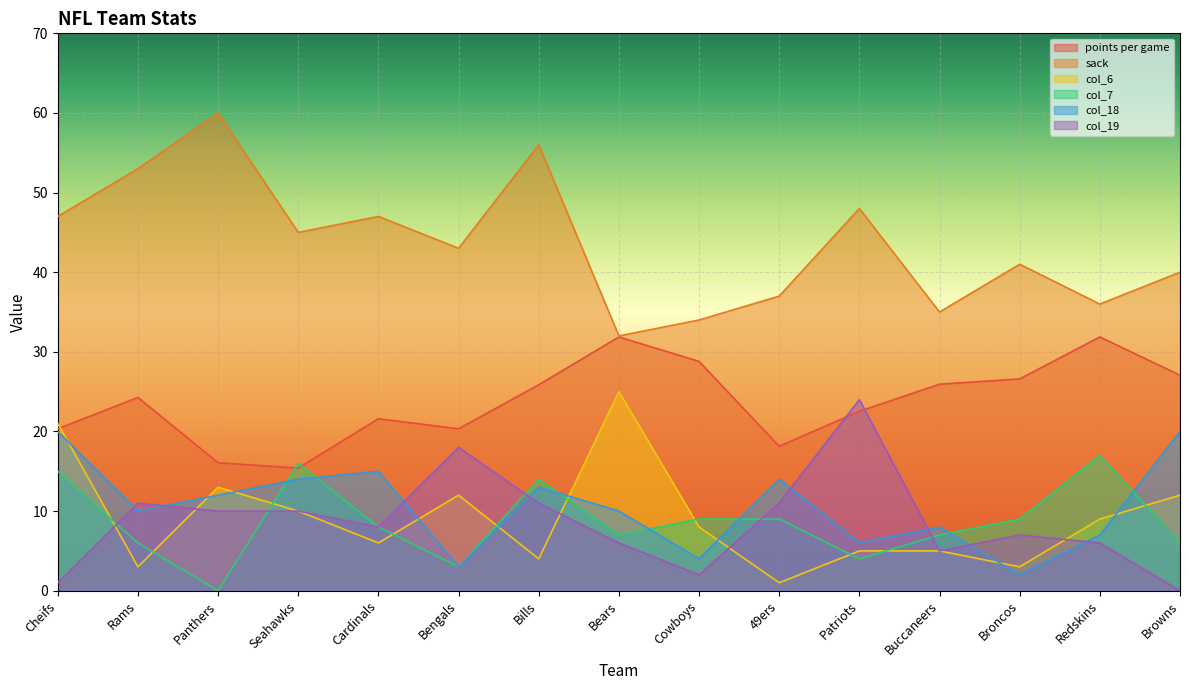

Does the chart display data point markers on the line(s)?

No